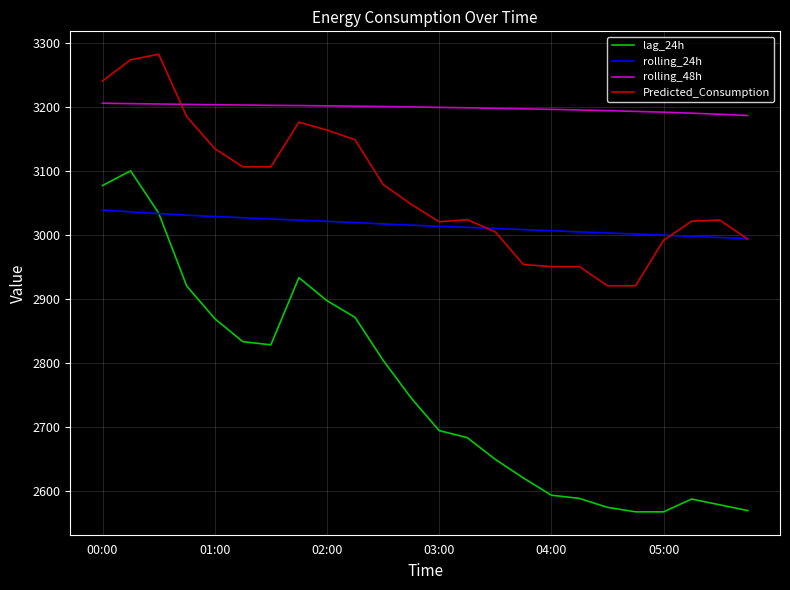

Which series has the widest spread of values?

lag_24h